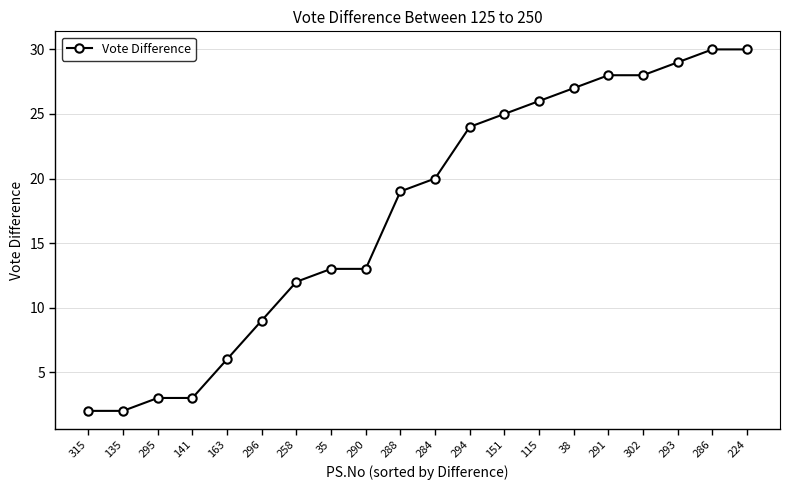

Reading left to right, transcribe all the data shown in this chart.

315=2	135=2	295=3	141=3	163=6	296=9	258=12	35=13	290=13	288=19	284=20	294=24	151=25	115=26	38=27	291=28	302=28	293=29	286=30	224=30